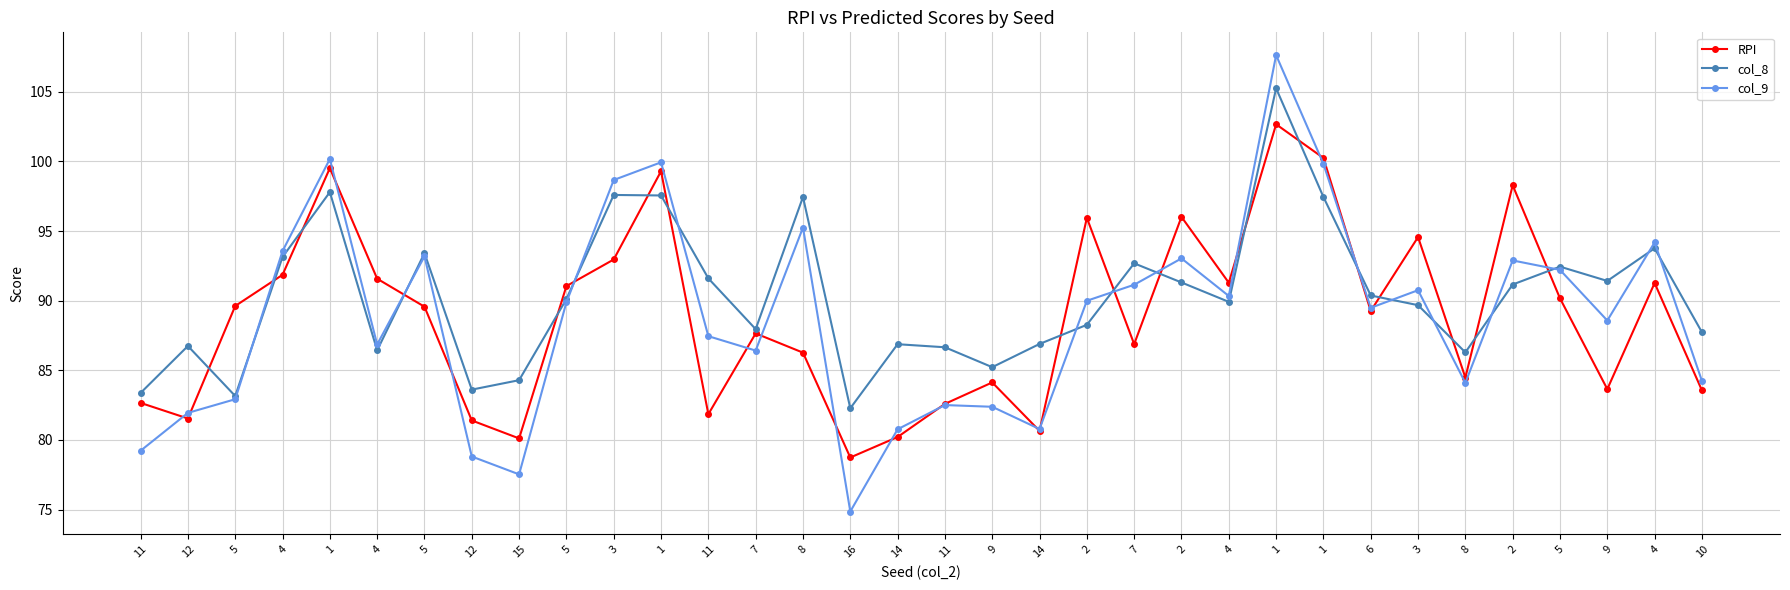

How many interior local valleys does the RPI series have?

10